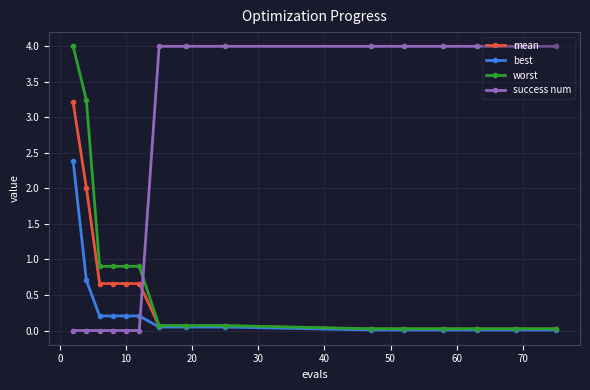

What is the value of the success num point at the 8th from the left?

4.0